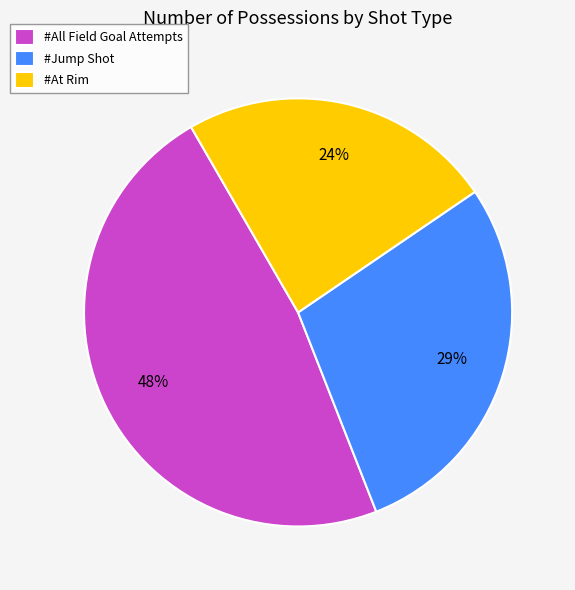

What percentage is the #At Rim slice, to the nearest percent?

24%